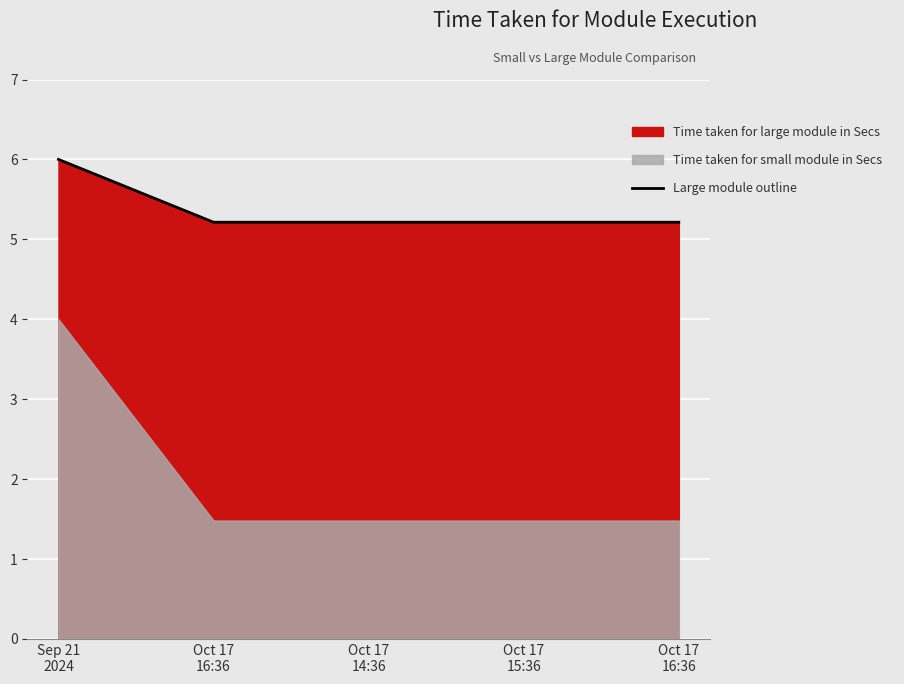

The chart shows a value of 7.5 at Oct 17
14:36. True or false?

False